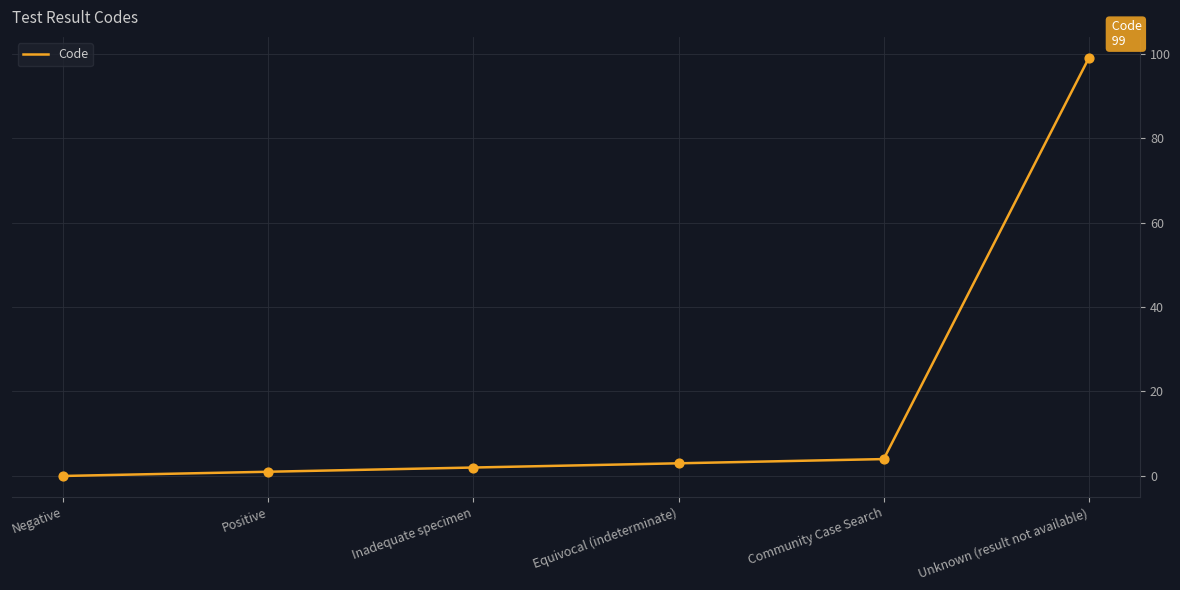

What is the change in value from Negative to Community Case Search?

+4